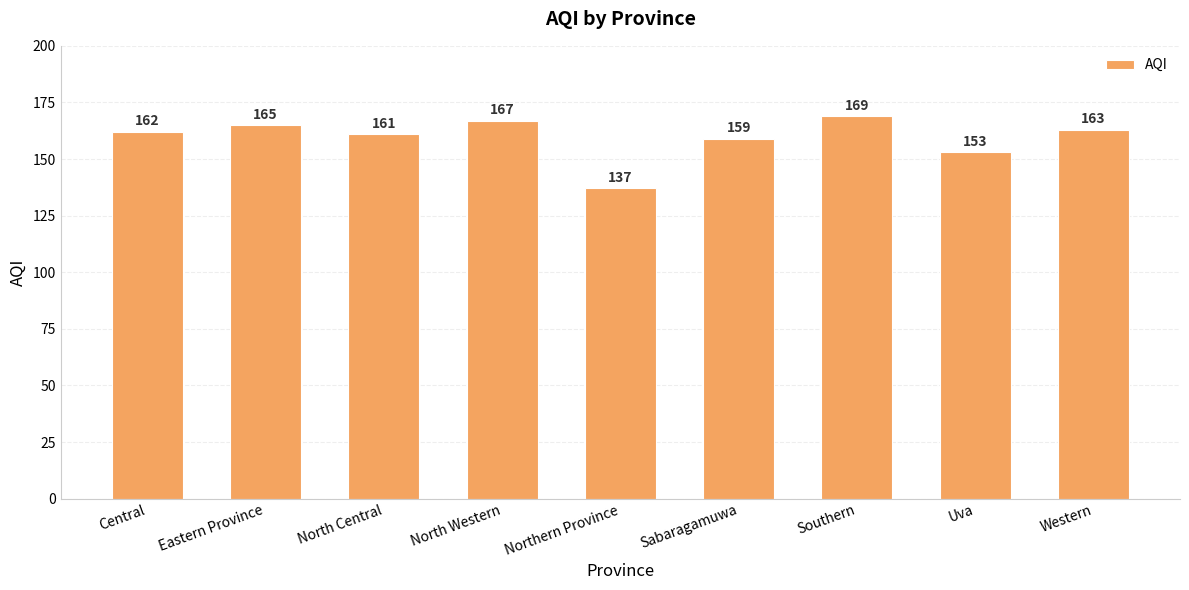

Between Northern Province and North Western, which is larger?

North Western